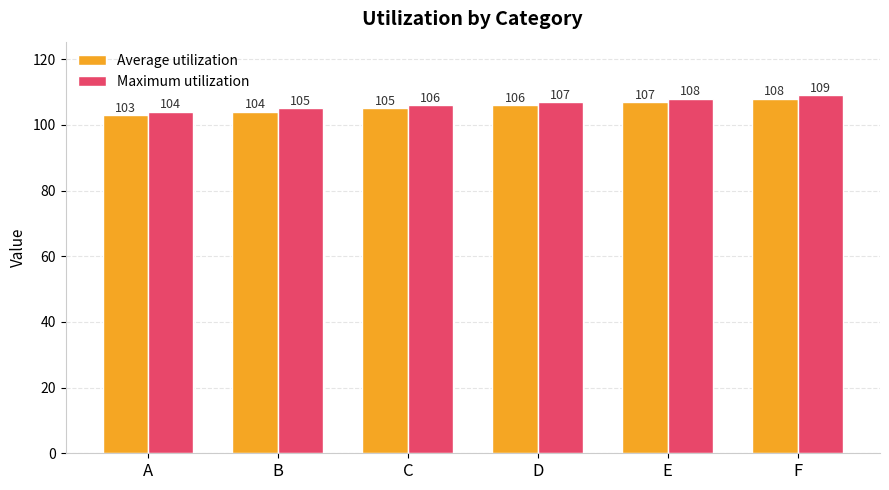

The value of Average utilization at D is 52. True or false?

False